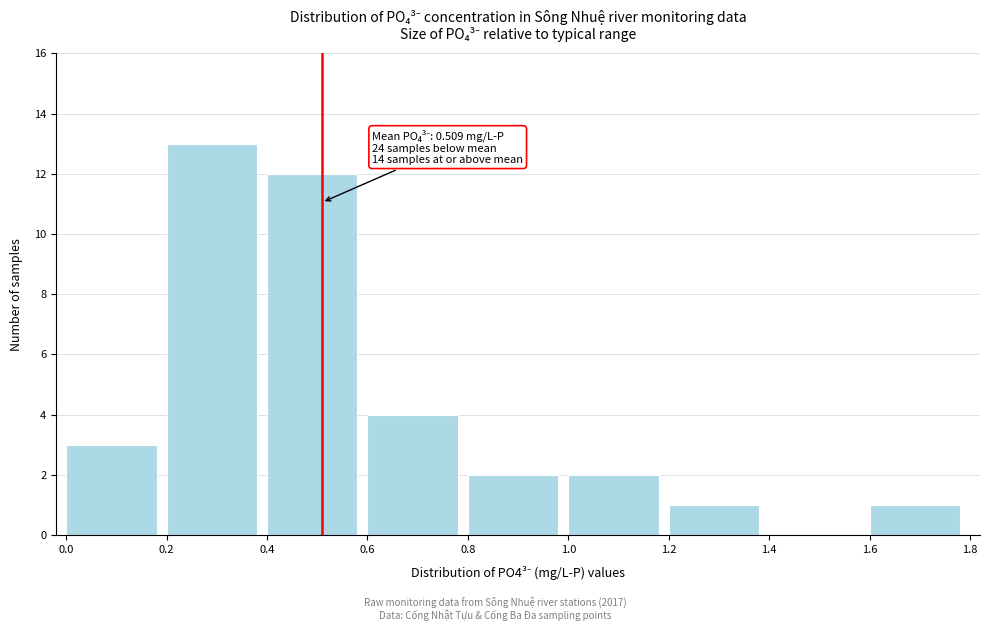

Over which range of the x-axis is the bar tallest?

0.2 to 0.4